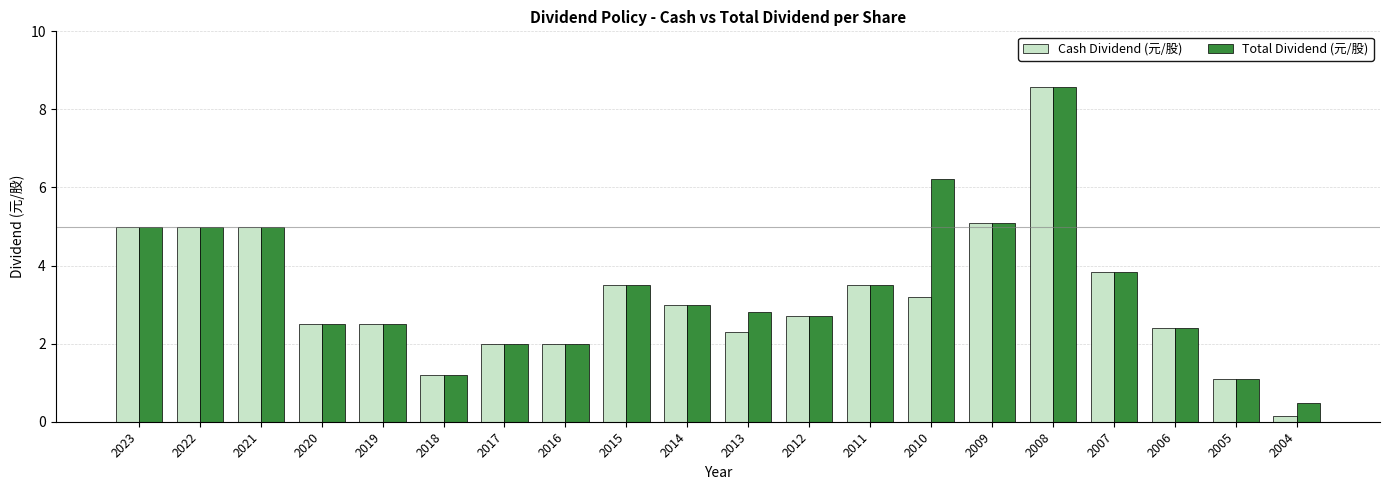

At which label is Total Dividend (元/股) closest to 4?

2007